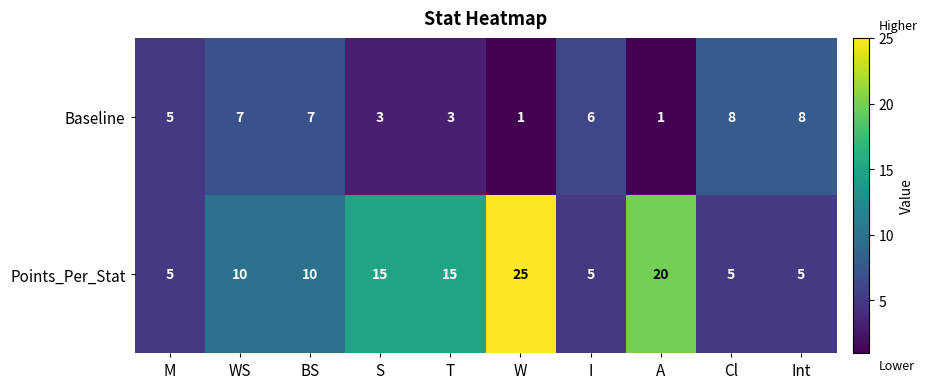

The value of Points_Per_Stat at T is 15. True or false?

True